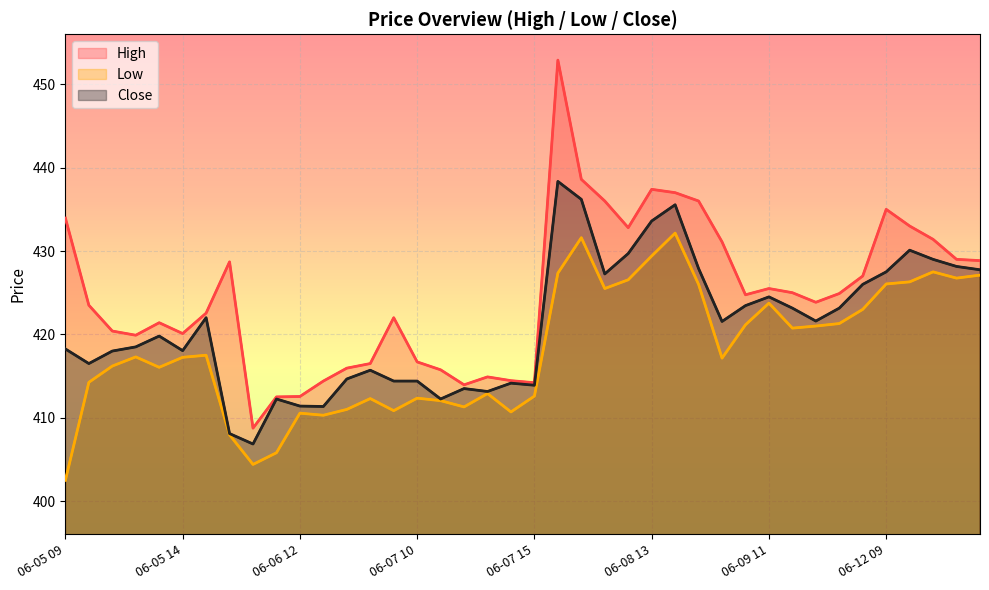

At which category does the chart reach its peak across all series?

06-08 09